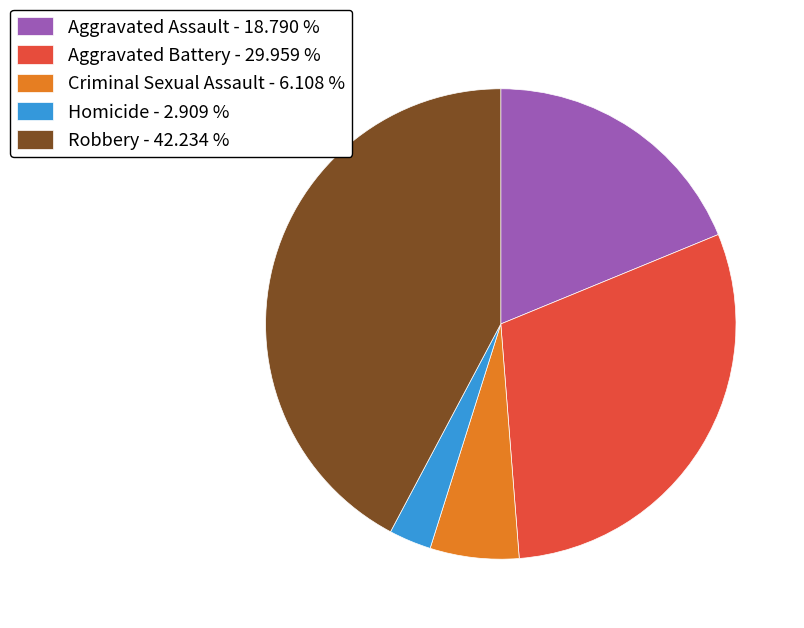

Which has a higher value, Aggravated Battery - 29.959 % or Criminal Sexual Assault - 6.108 %?

Aggravated Battery - 29.959 %